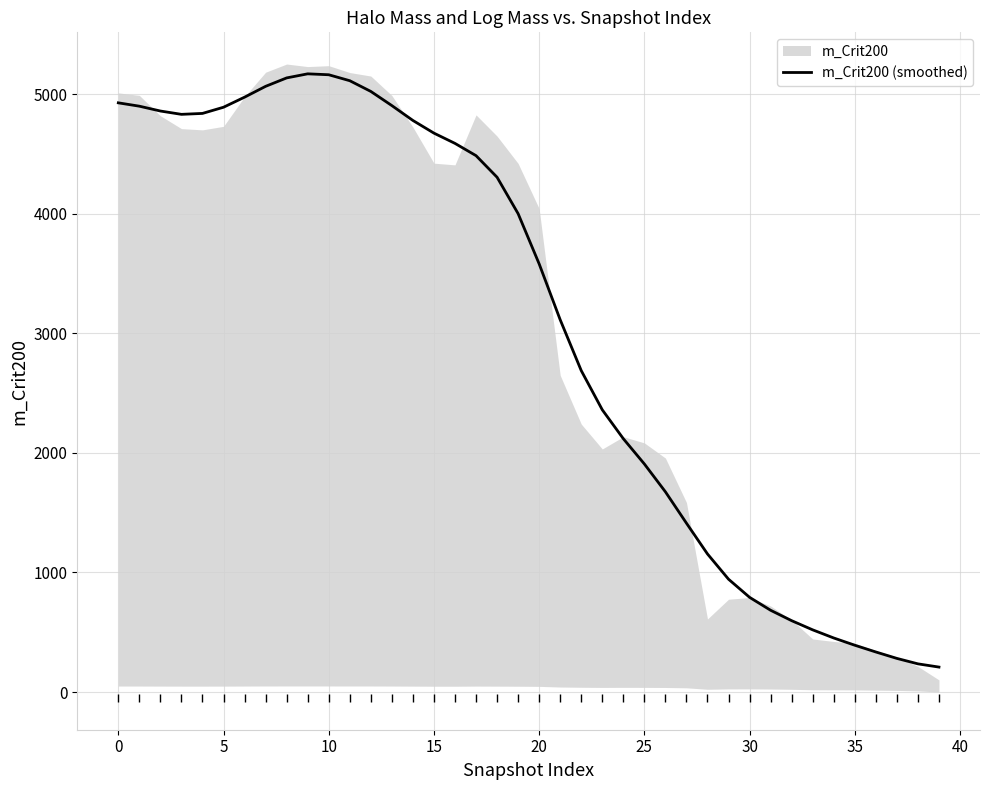

How many data points are less than 4000?

20